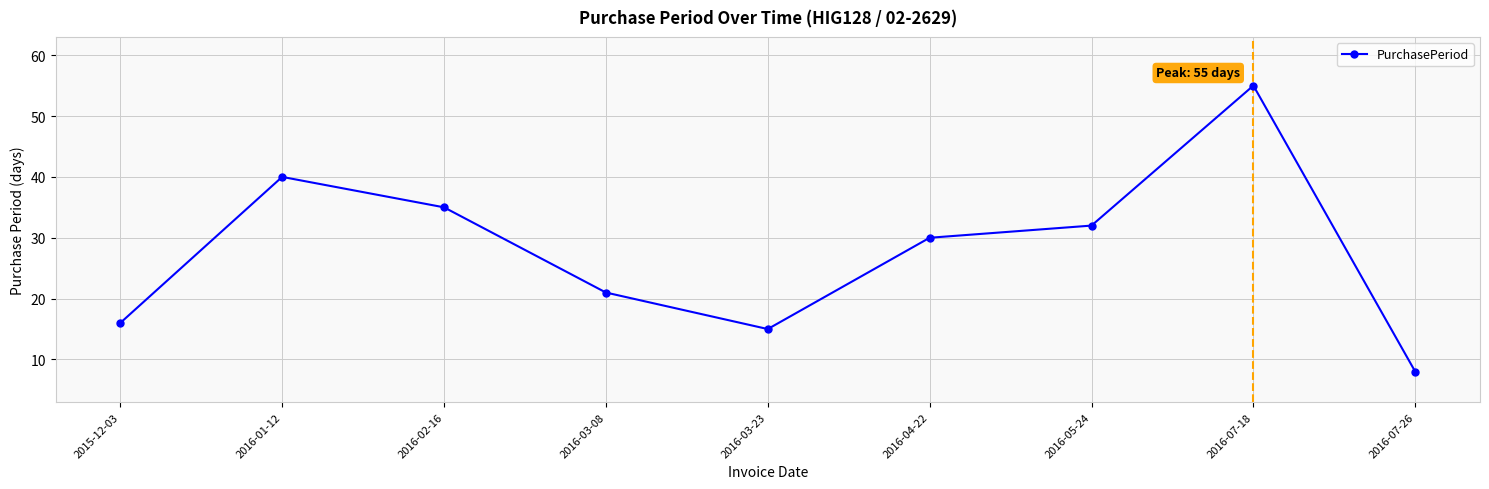

What is the ratio of the value at 2015-12-03 to the value at 2016-03-23?

1.1